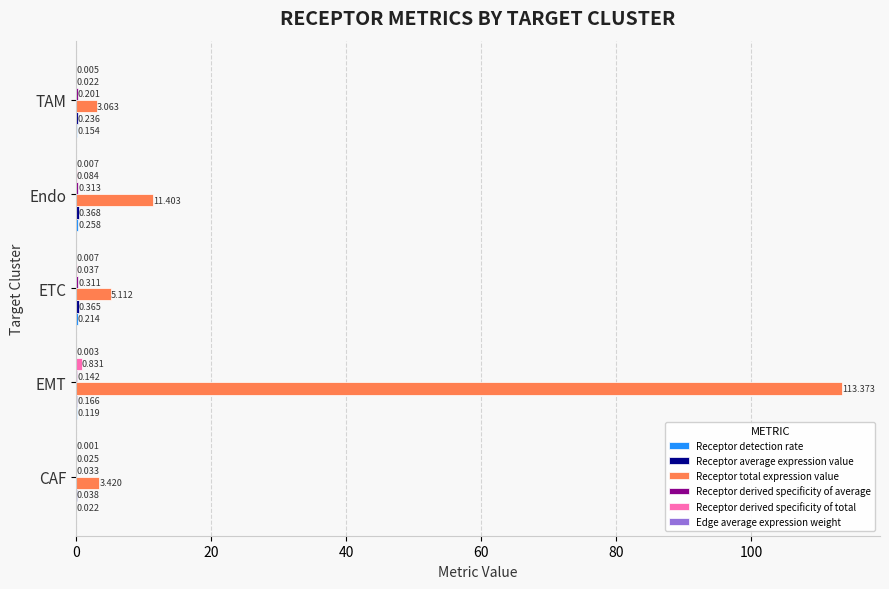

At which category is the sum across all series the highest?

EMT